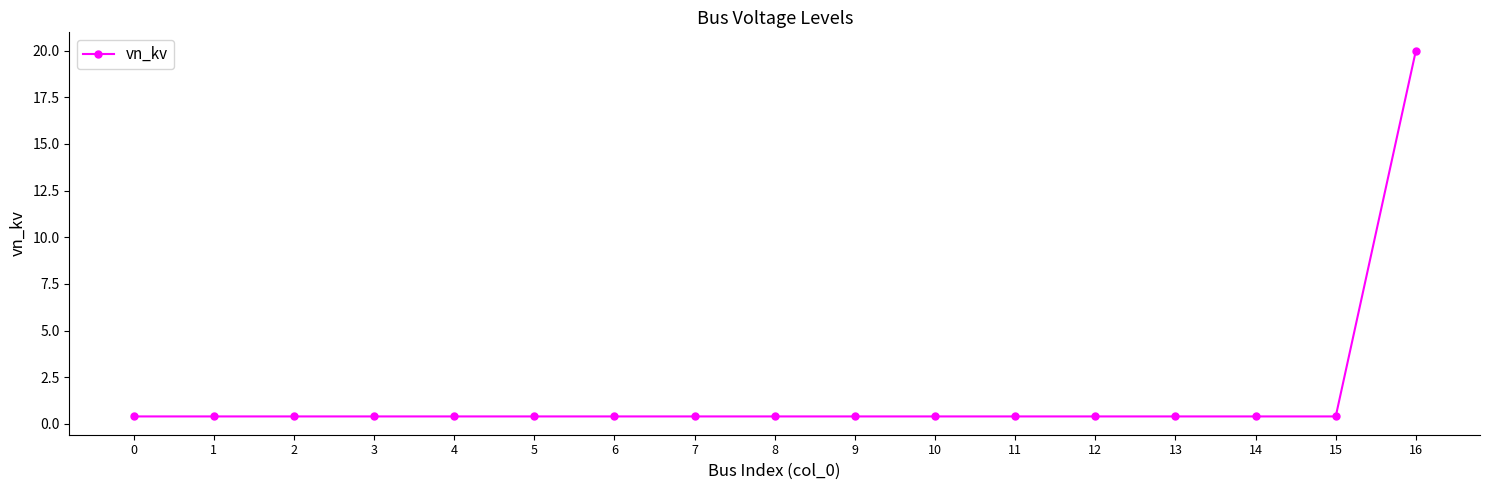

What is the smallest value displayed?

0.4